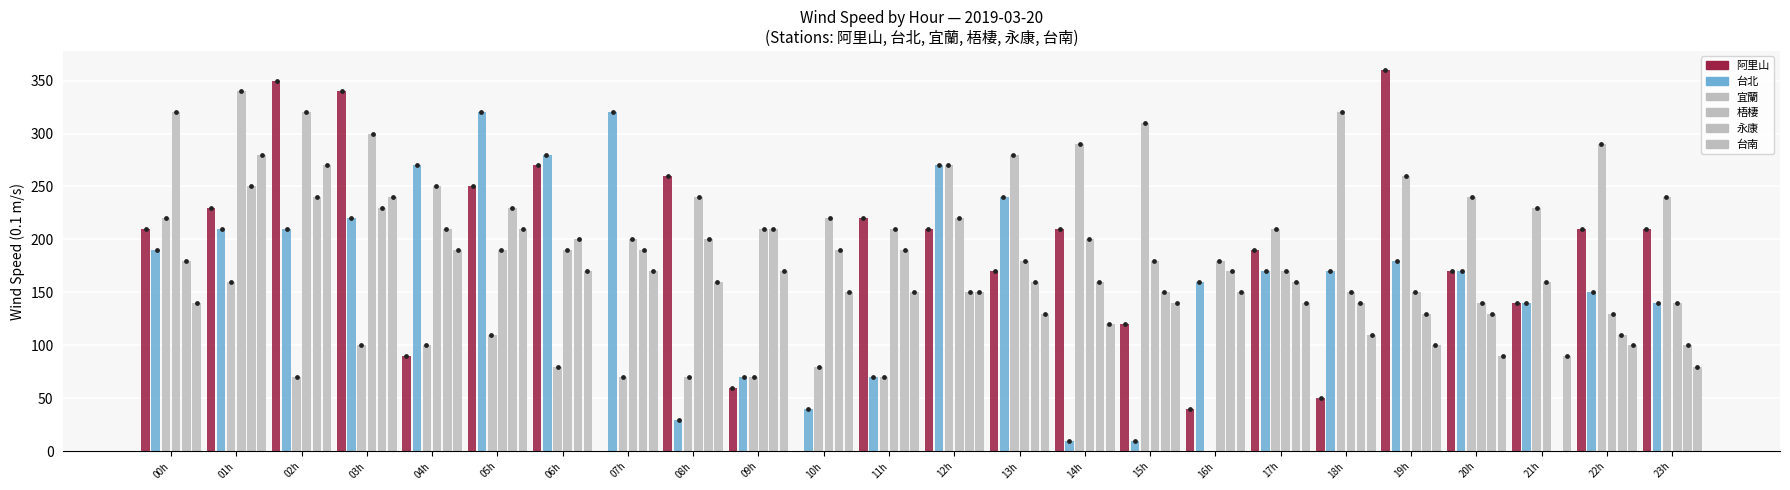

Which series reaches the minimum Y coordinate?

台北